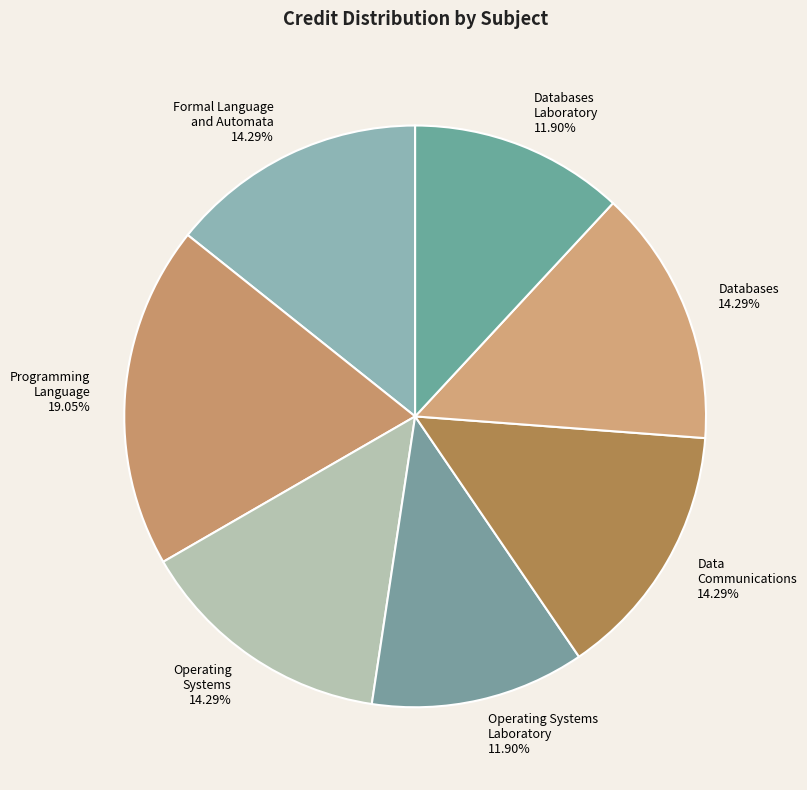

To the nearest percent, what is the difference between the largest and smallest slice percentages?

7%